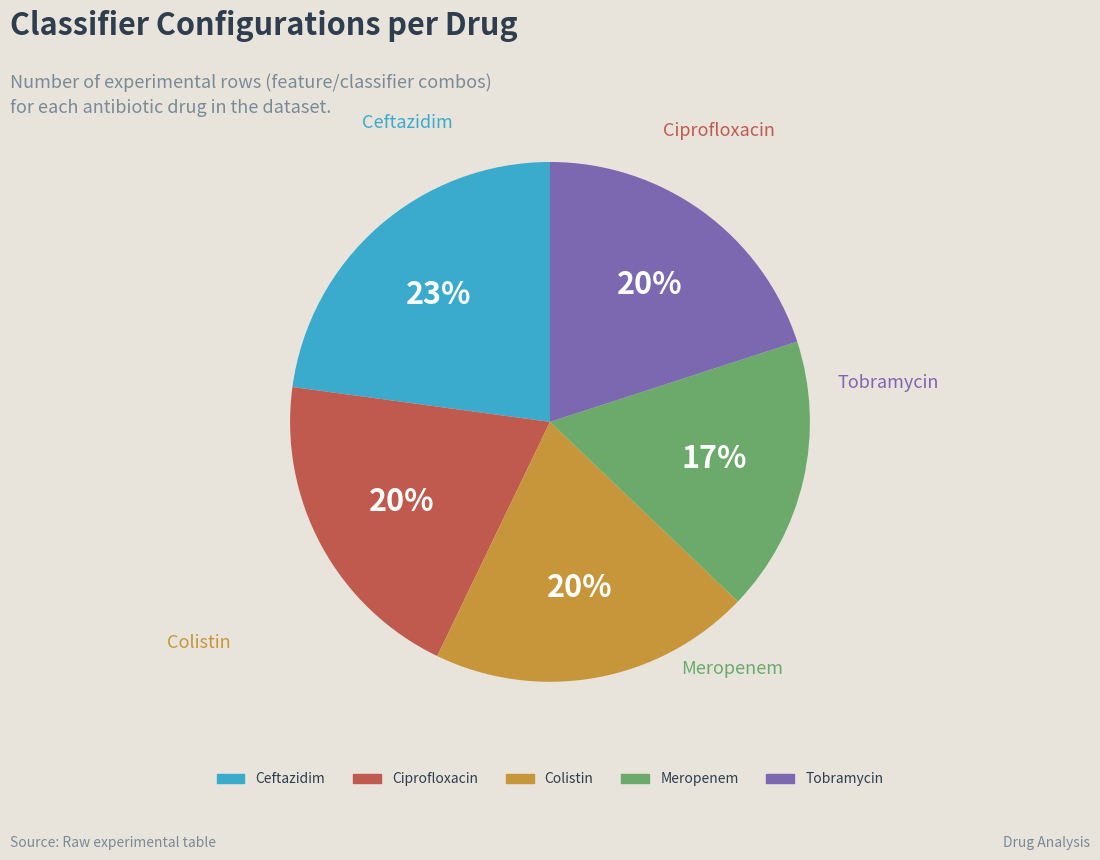

What is the largest slice in the pie chart?

Ceftazidim